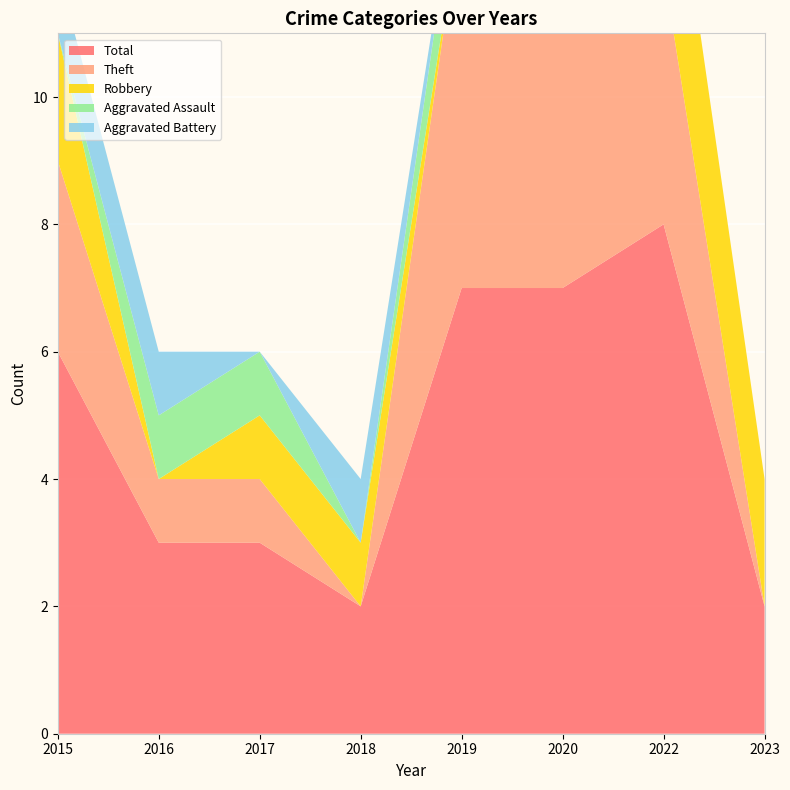

Reading right to left, what are all the values shown in this chart?

Total: 2	8	7	7	2	3	3	6
Theft: 0	4	7	6	0	1	1	3
Robbery: 2	3	0	0	1	1	0	2
Aggravated Assault: 0	0	0	1	0	1	1	0
Aggravated Battery: 0	0	0	0	1	0	1	1